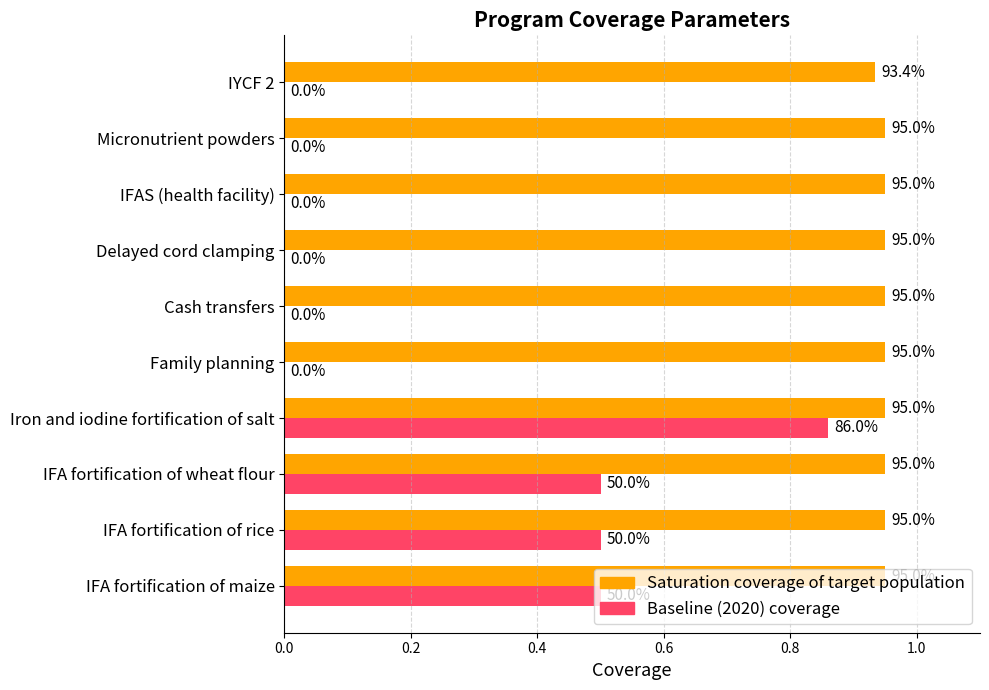

What are all the series names shown in the legend?

Saturation coverage of target population, Baseline (2020) coverage